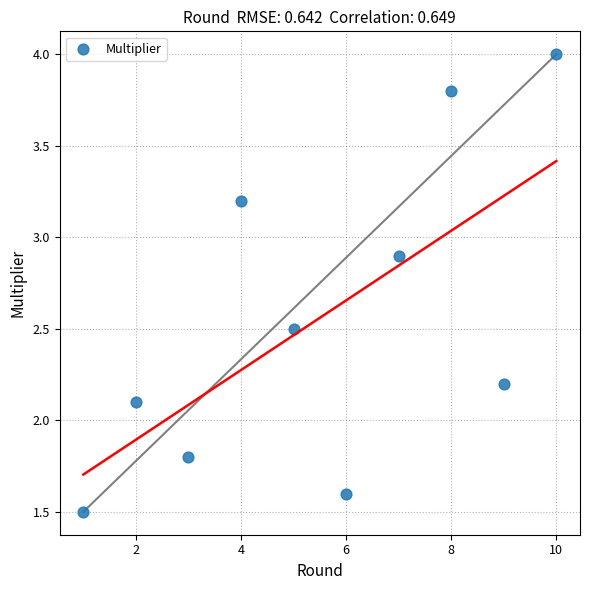

What is the average Y value?

2.6